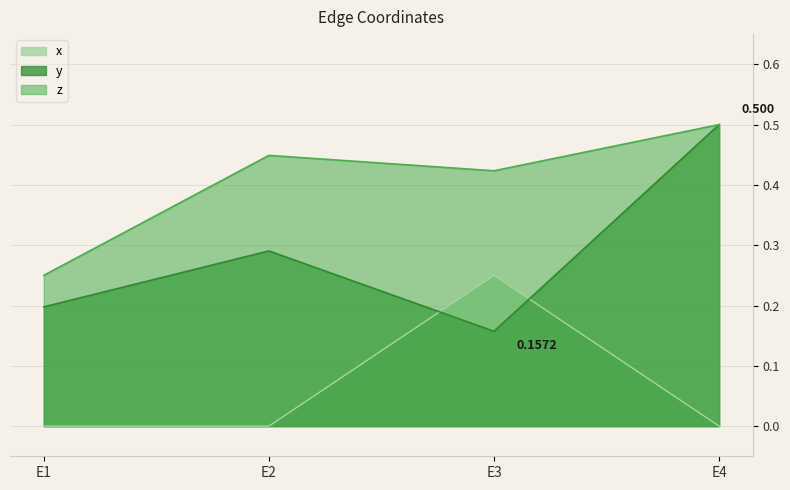

Which label corresponds to the largest value in the chart?

E4